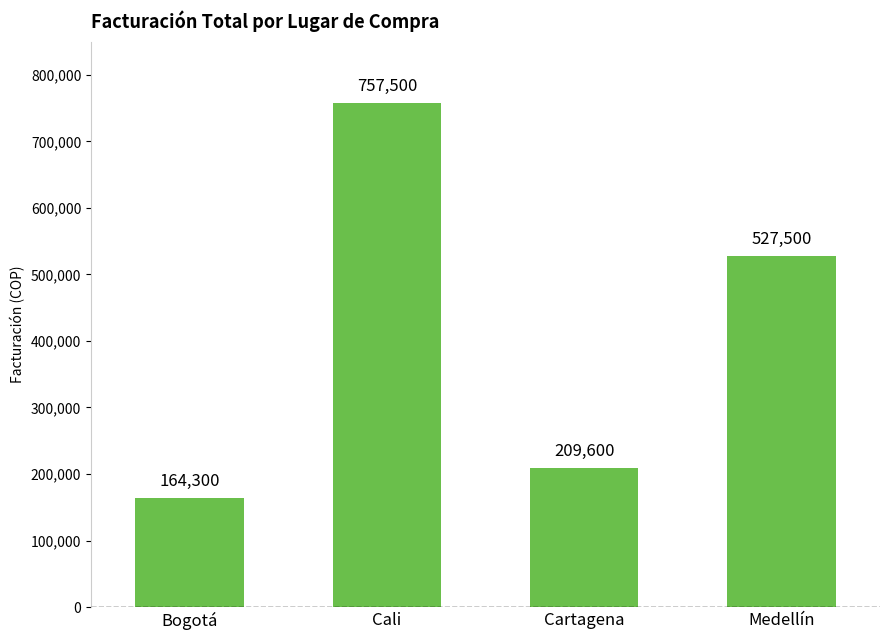

Where is the data nearest to the value 460900?

Medellín